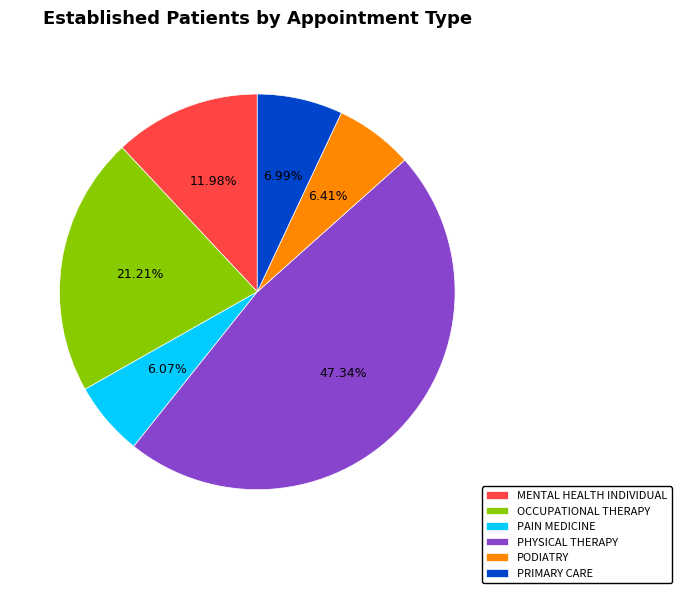

True or false: PAIN MEDICINE accounts for 15% of the total.

False